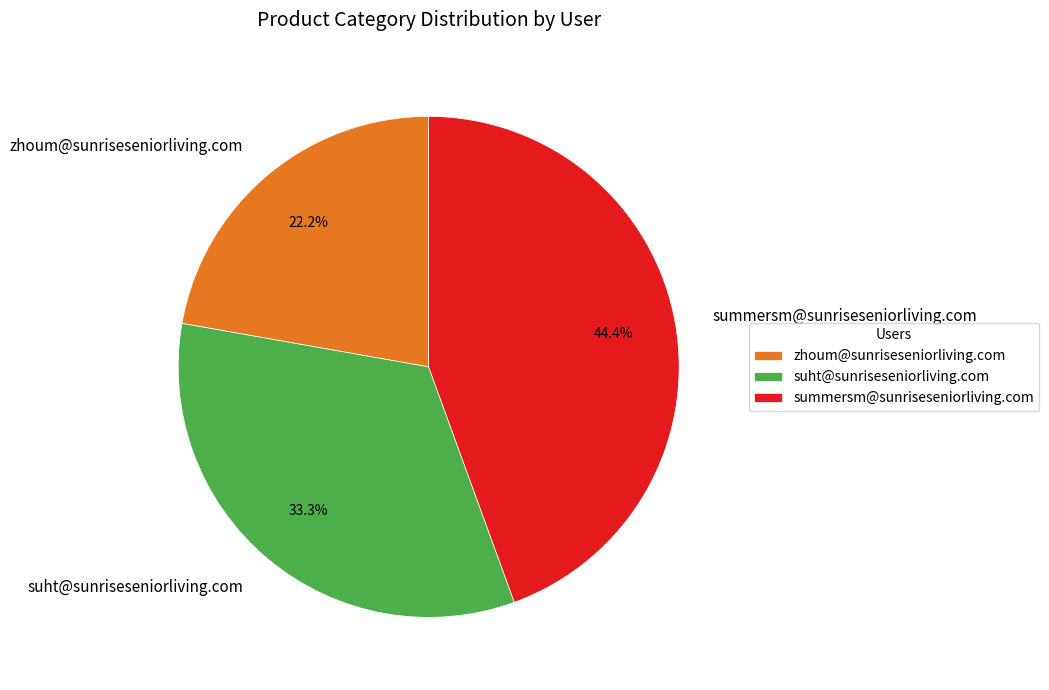

Which has a higher value, suht@sunriseseniorliving.com or zhoum@sunriseseniorliving.com?

suht@sunriseseniorliving.com